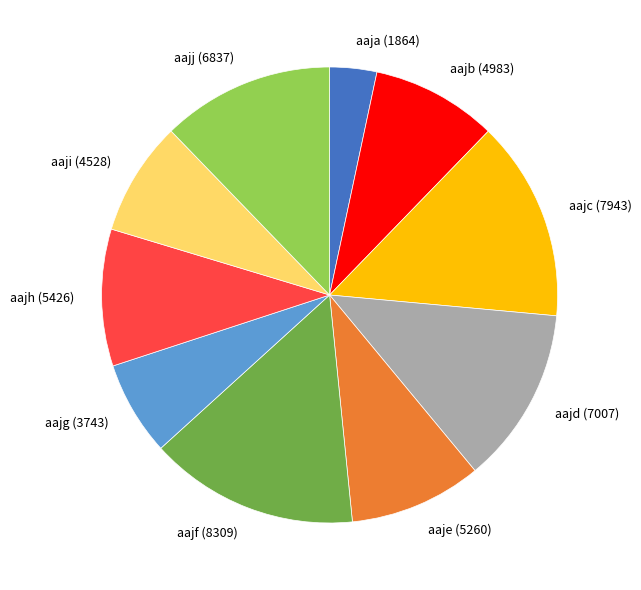

Does aajb represent more than half of the total?

No